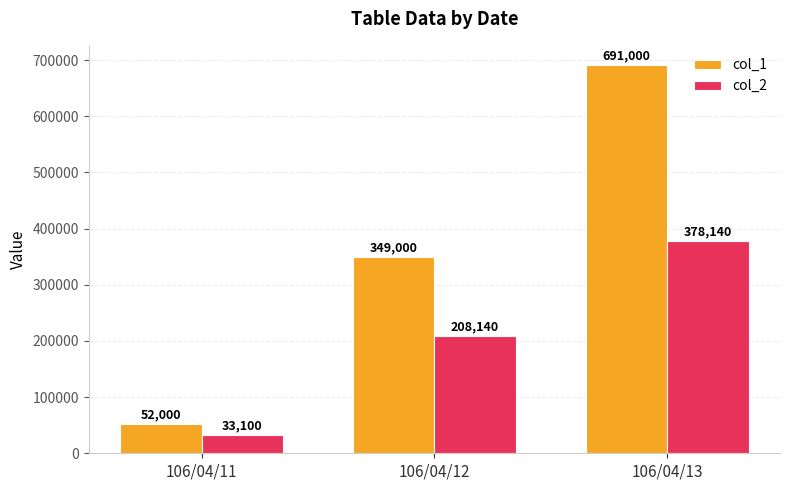

Between 106/04/12 and 106/04/13, which series saw the biggest shift?

col_1